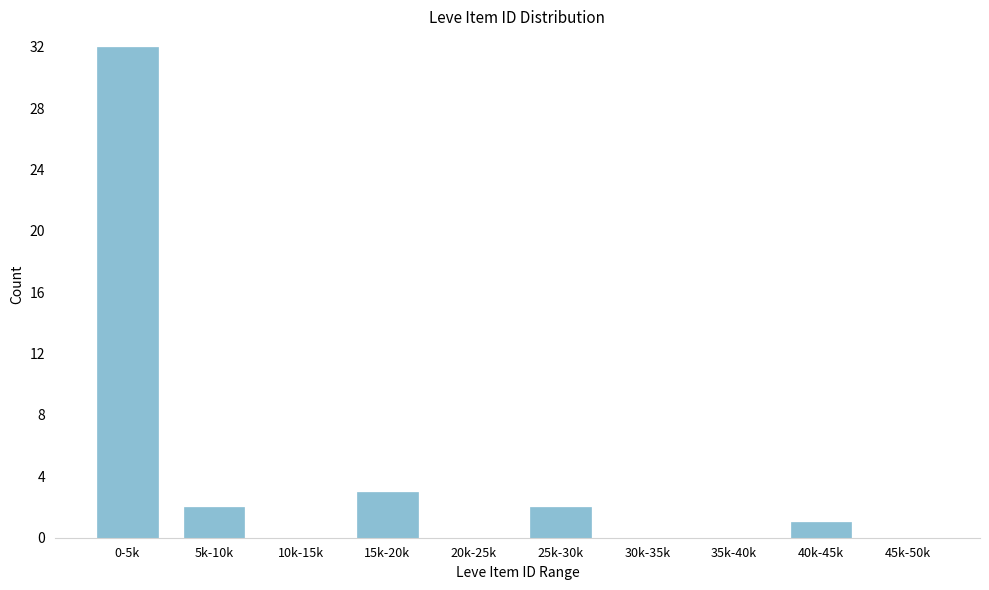

Reading right to left, extract all data points from this chart.

45k-50k=0	40k-45k=1	35k-40k=0	30k-35k=0	25k-30k=2	20k-25k=0	15k-20k=3	10k-15k=0	5k-10k=2	0-5k=32